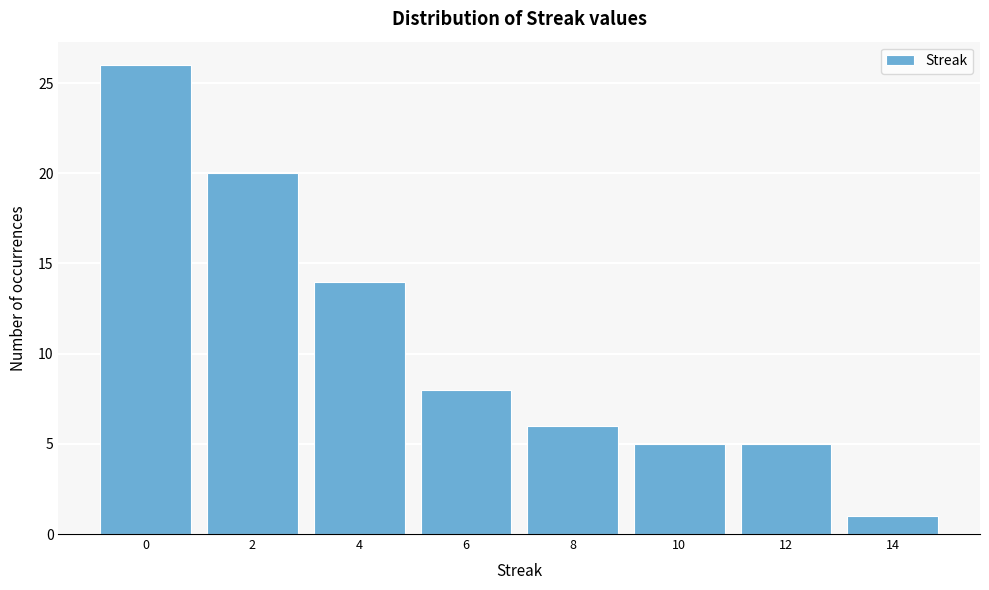

Reading right to left, what are all the values shown in this chart?

1	5	5	6	8	14	20	26